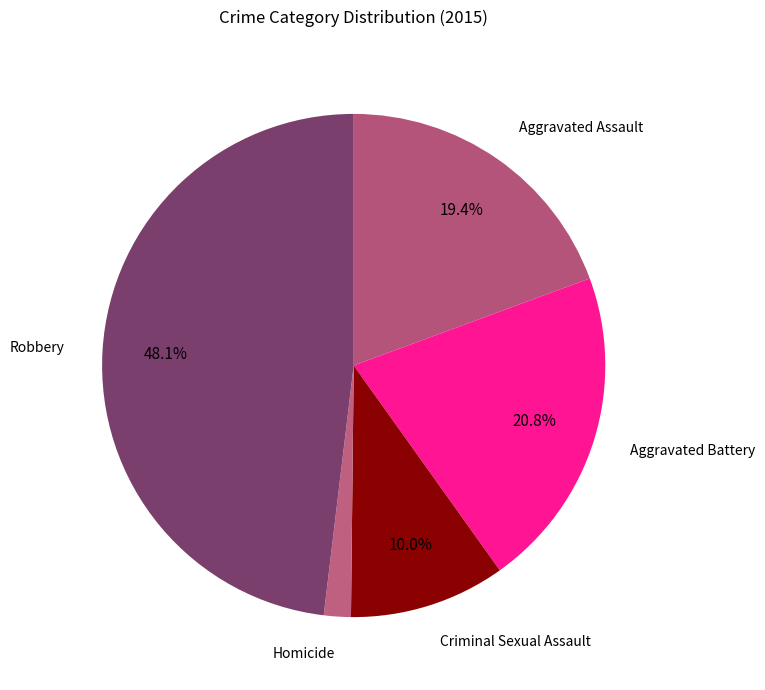

To the nearest percent, what is the average slice percentage?

20%